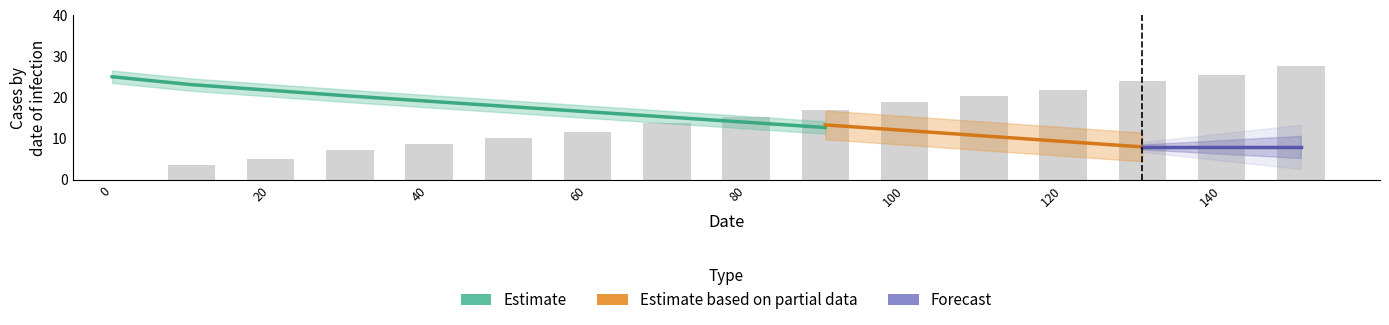

Reading left to right, what are all the values shown in this chart?

0.0	3.5	5.0	7.2	8.6	10.2	11.6	13.8	15.2	16.8	18.8	20.4	21.8	24.0	25.4	27.6